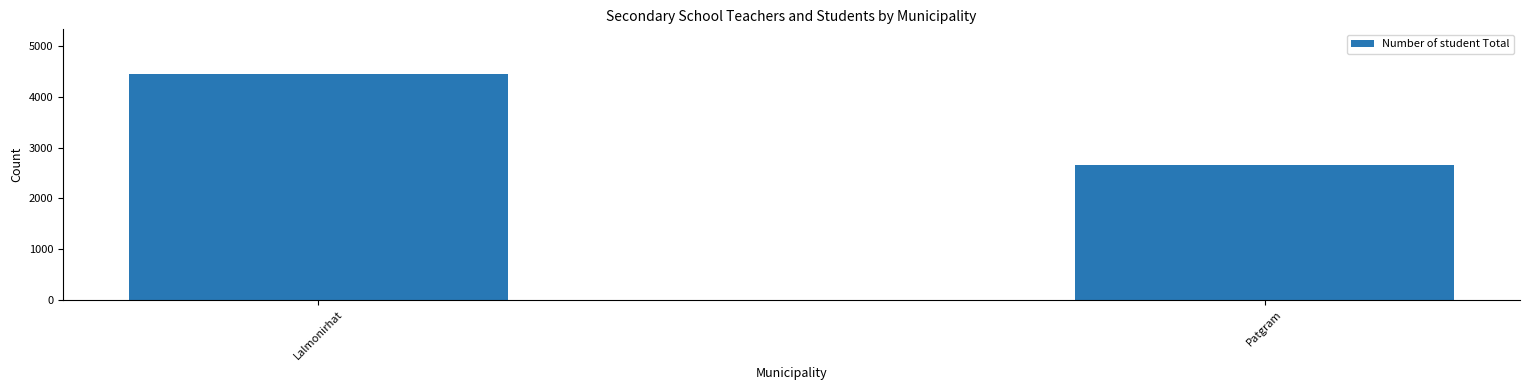

Count the values in the range 2650 to 4444.

2